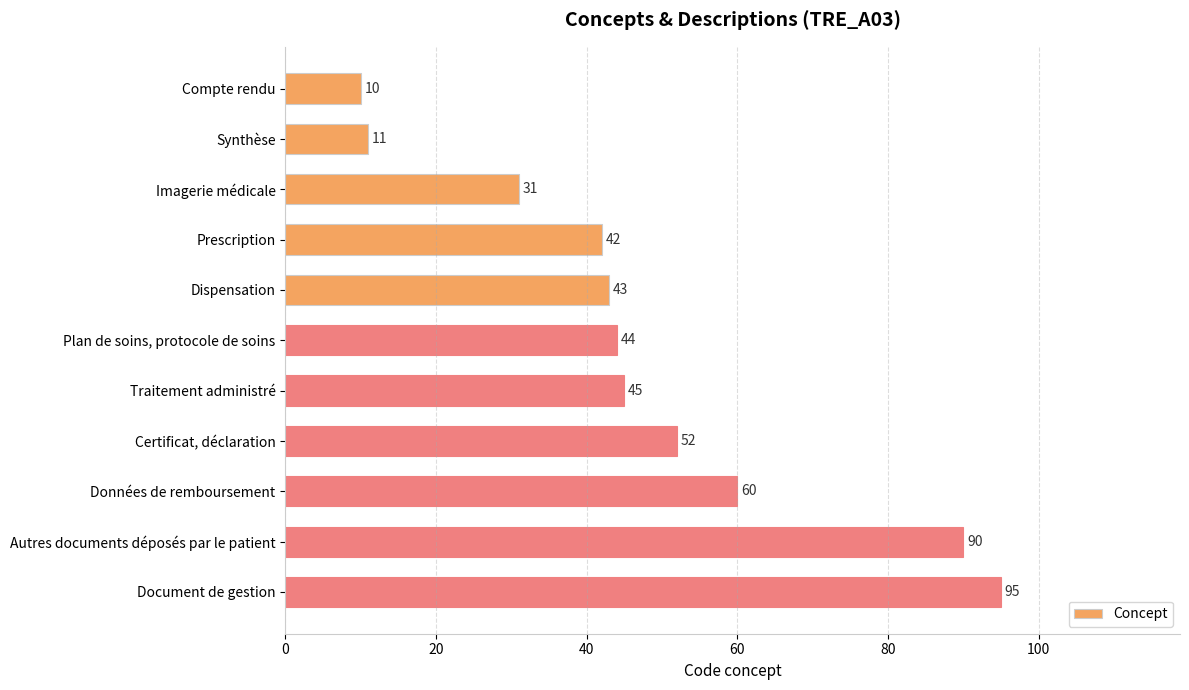

Approximately how many times larger is the value at Certificat, déclaration compared to Autres documents déposés par le patient?

0.6